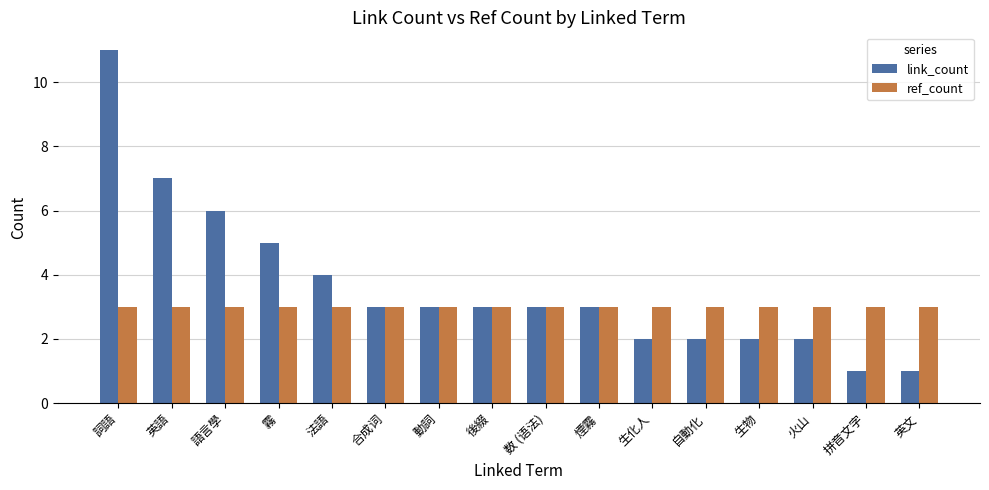

List the series in order of their peak value, lowest first.

ref_count, link_count